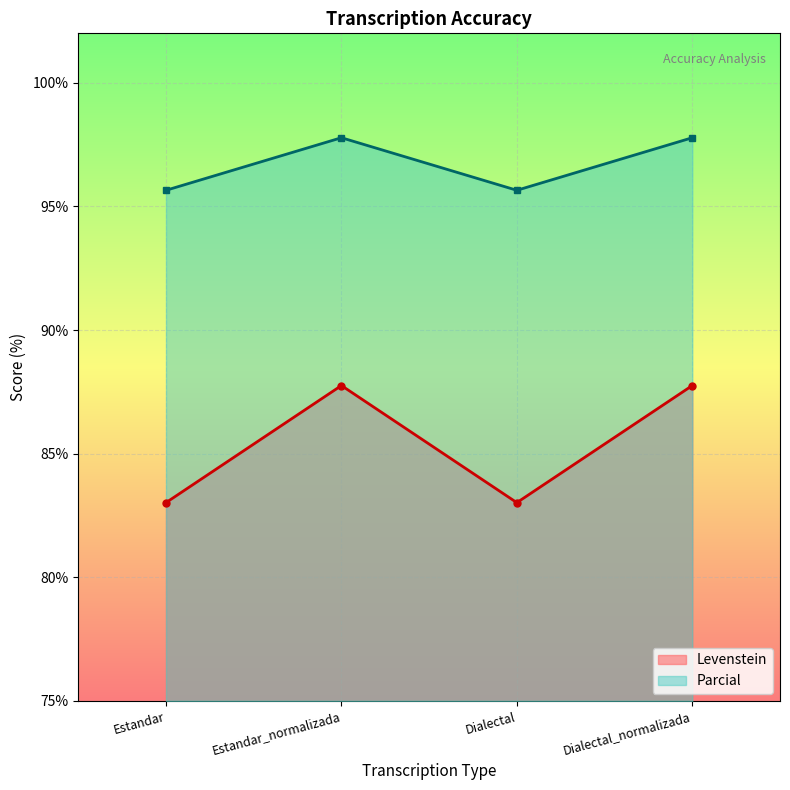

At how many categories does at least one series exceed 83?

4